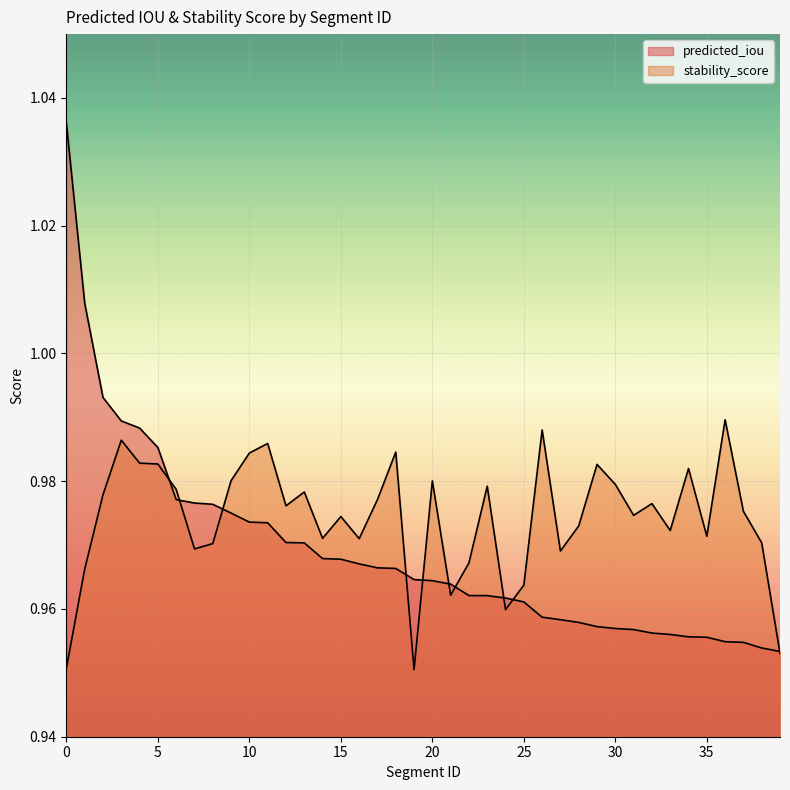

What is the value of the stability_score point at the 9th from the left?

1.0